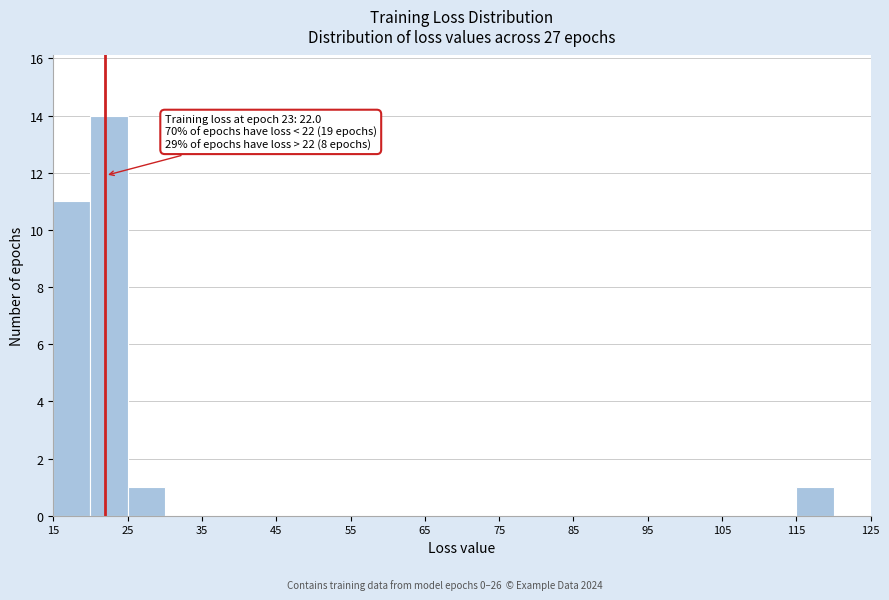

Over which range of the x-axis is the bar tallest?

20 to 25